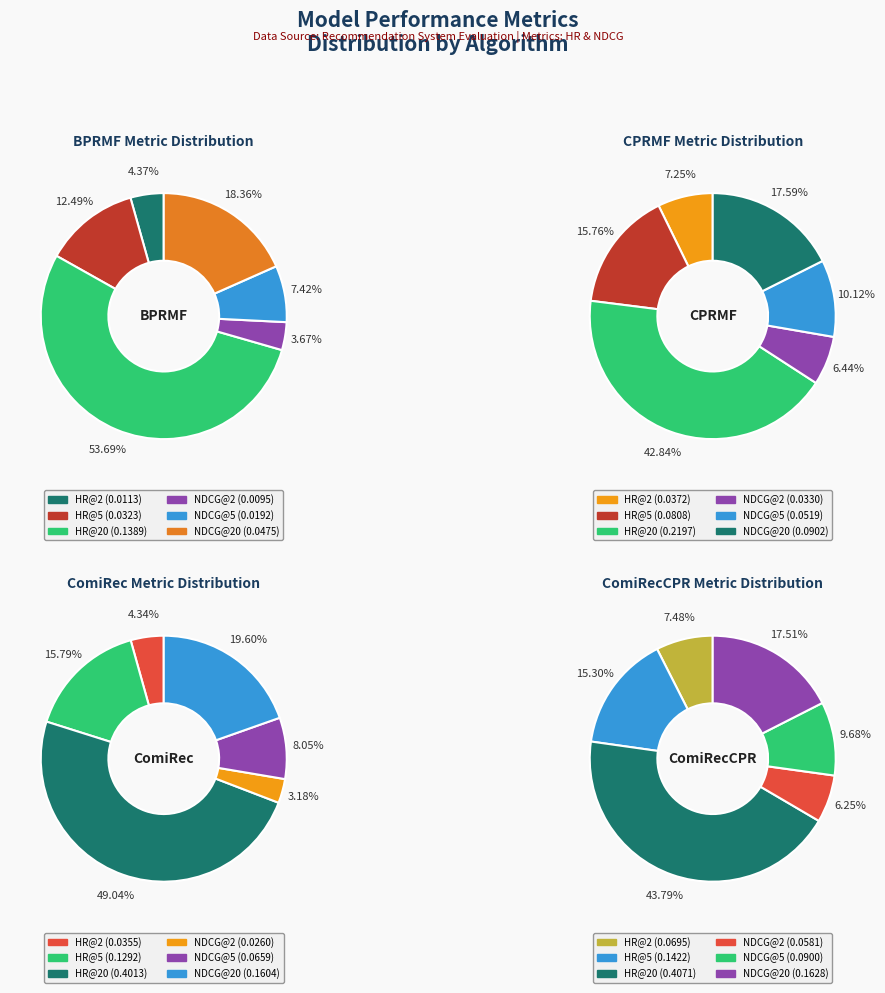

What percentage is NOT represented by HR@20?

46.3%